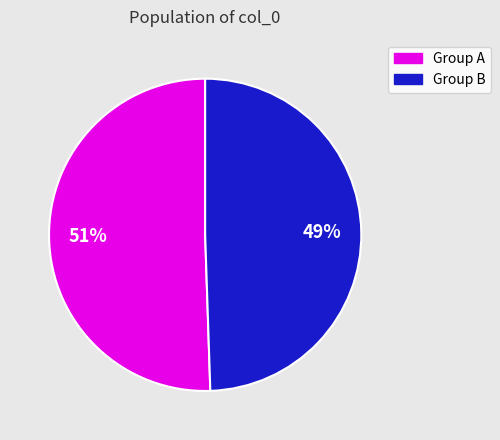

Which category has the biggest portion of the pie?

Group A